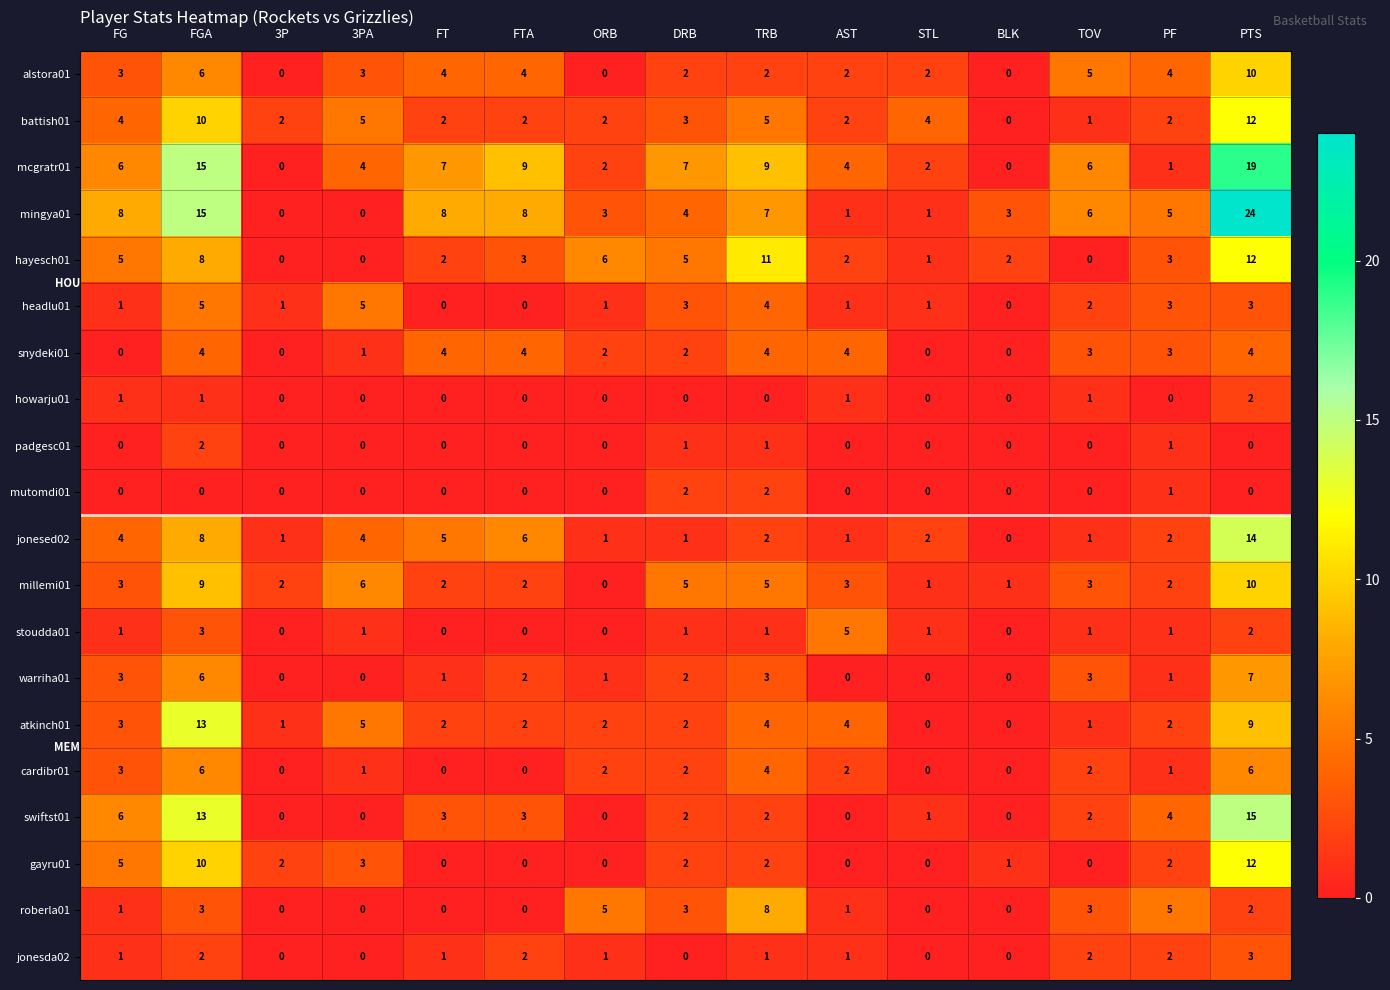

Which series changed the most between FG and FGA?

atkinch01